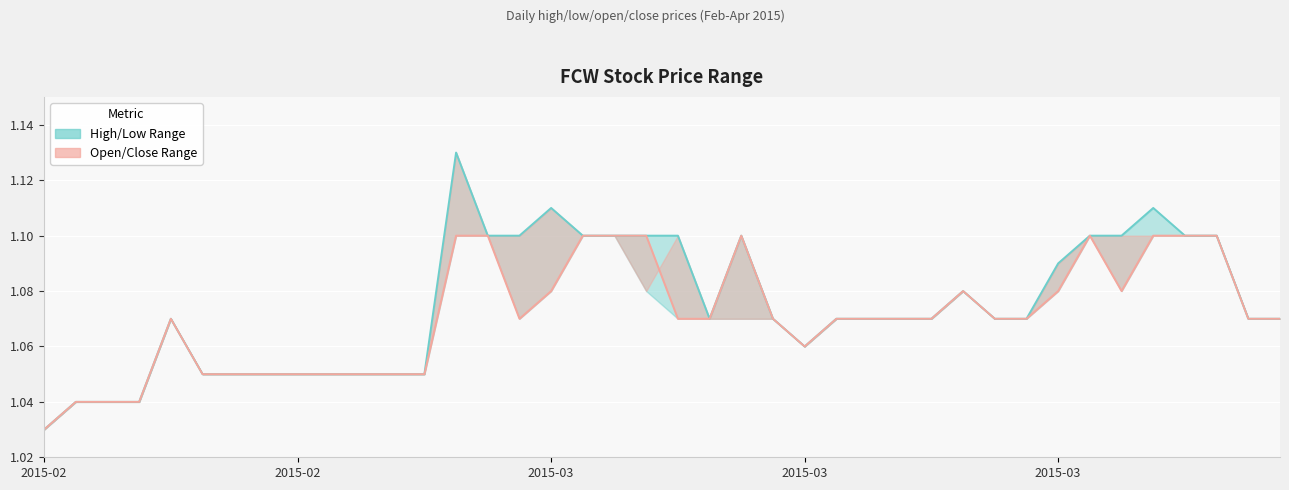

The value of open at 22 is 1.1. True or false?

True